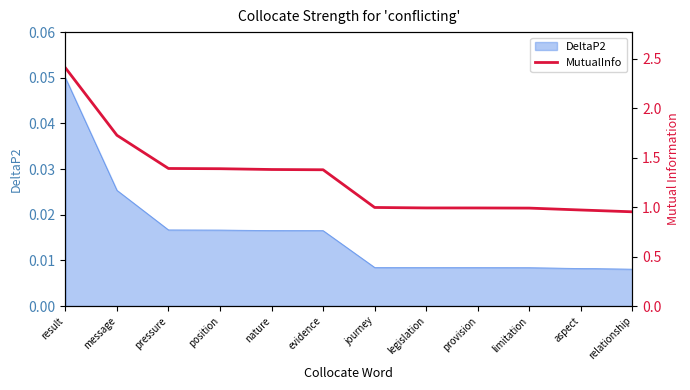

Which label corresponds to the smallest value in the chart?

relationship